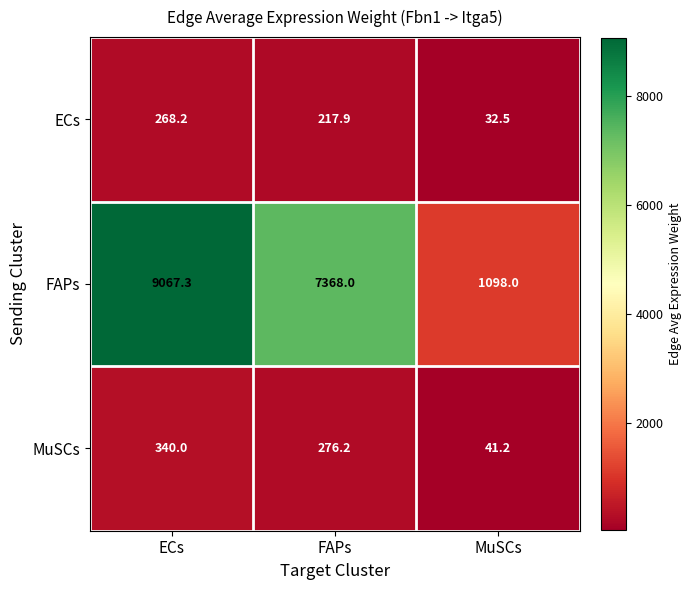

At which category does the chart reach its minimum across all series?

MuSCs